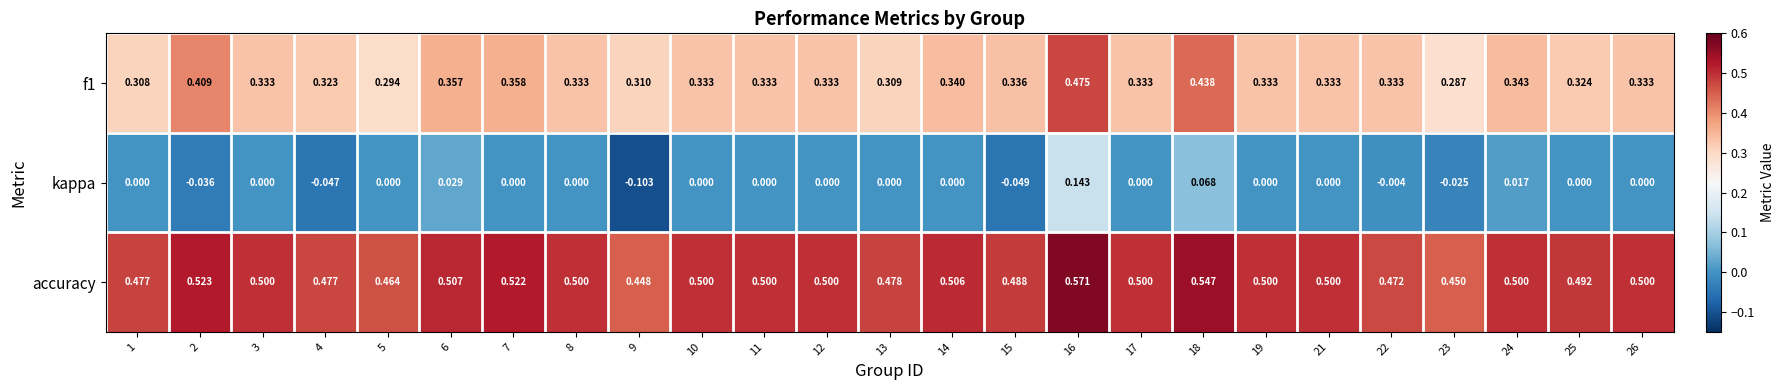

Is the value of f1 at 13 greater than the value of accuracy at 21?

No